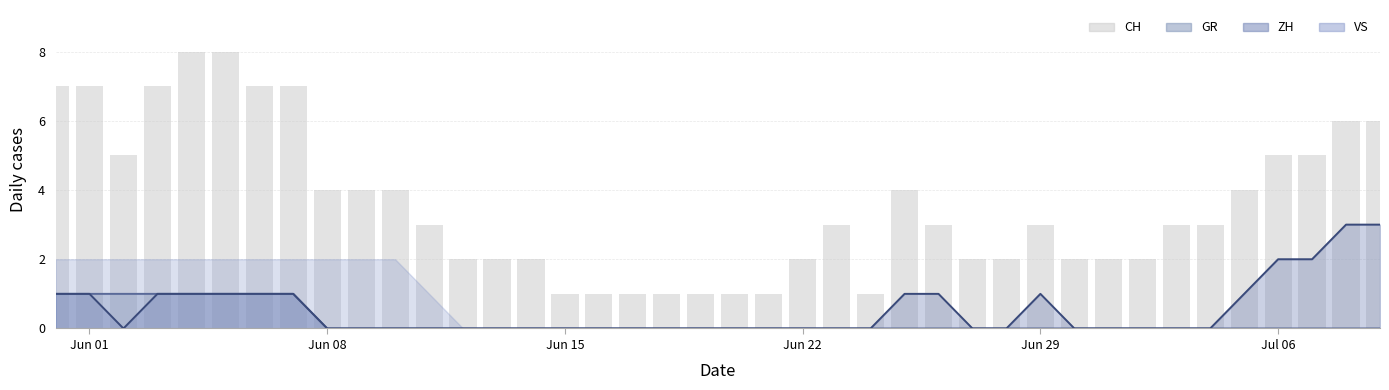

How many values are between 2 and 5?

23